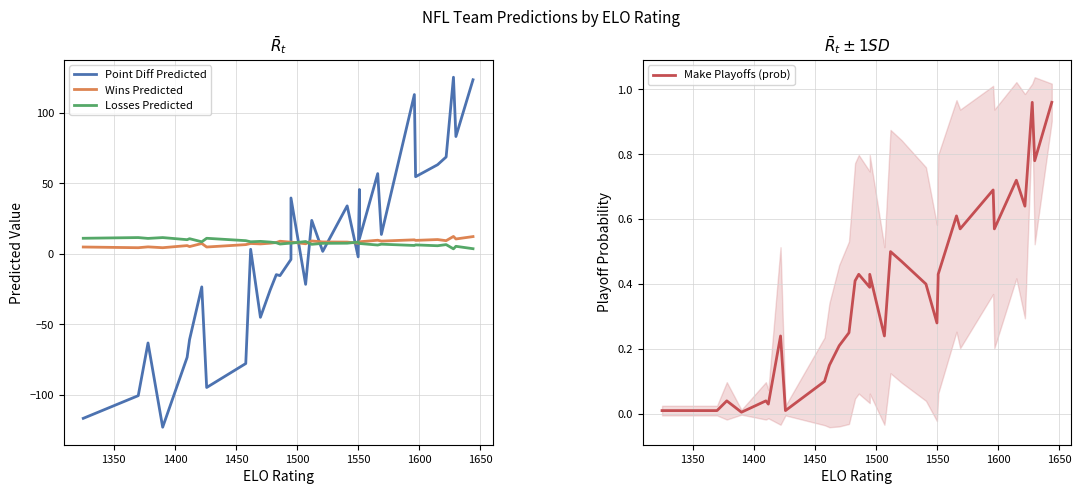

Is this an area chart (filled region under the line)?

No